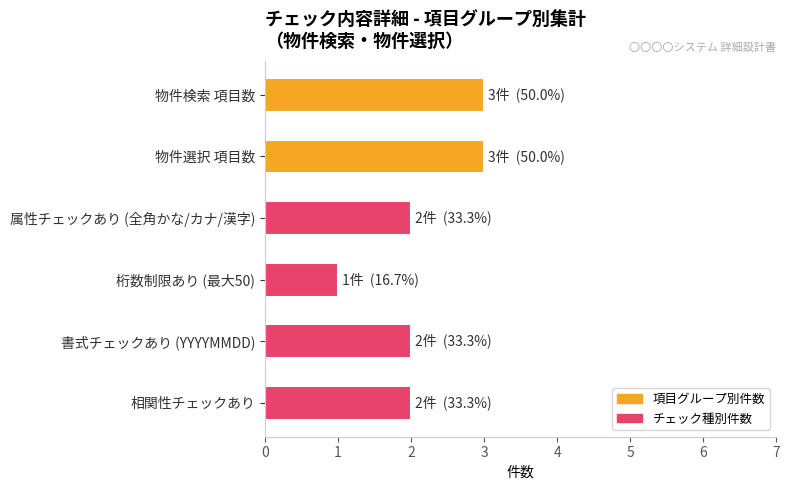

Which category has the lowest value across all series?

桁数制限あり (最大50)